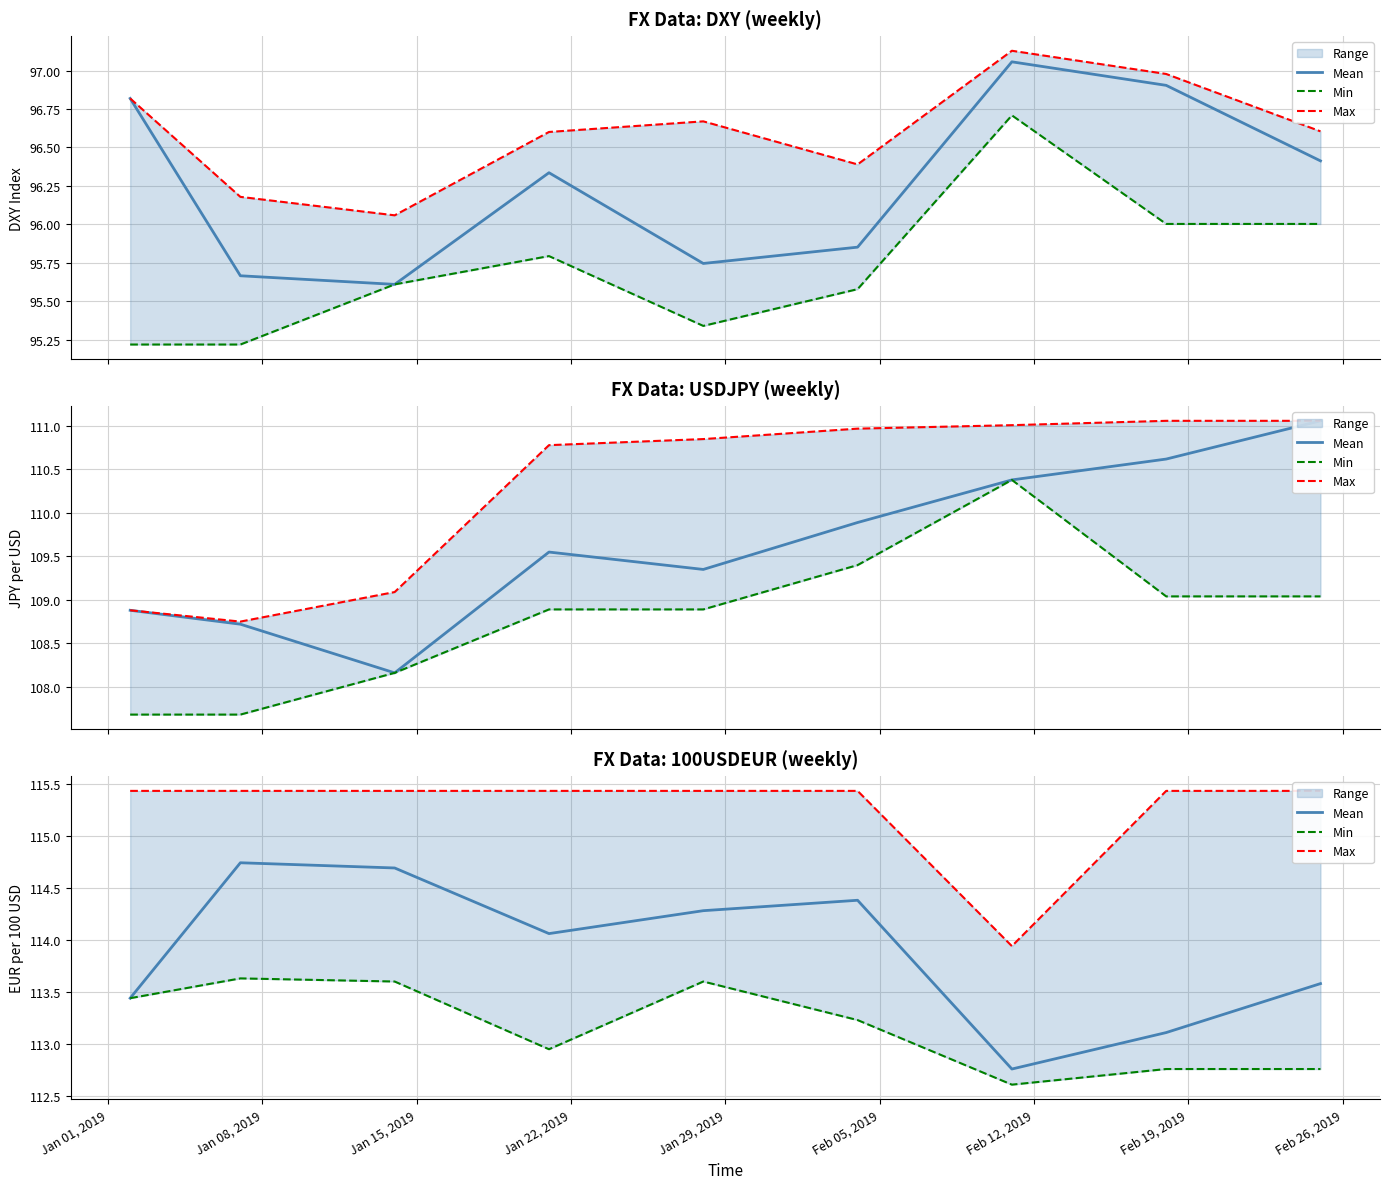

How many values in the Max series exceed 115?

8